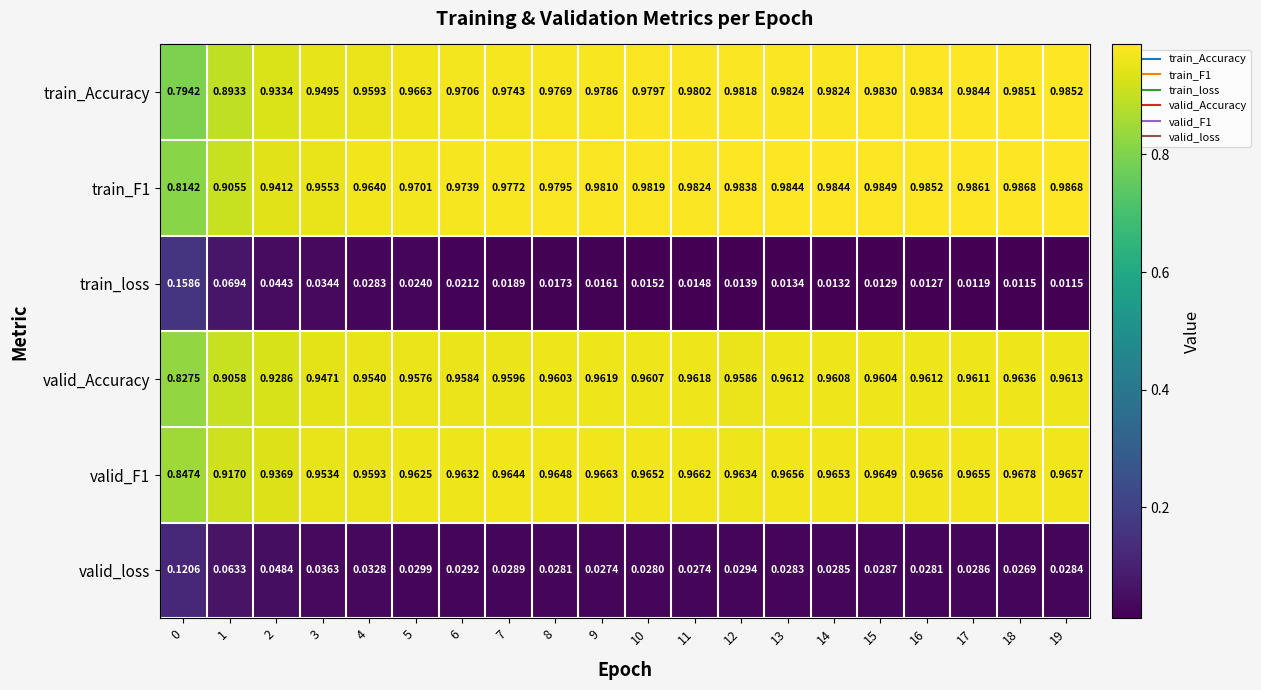

Which series has the widest spread of values?

train_Accuracy